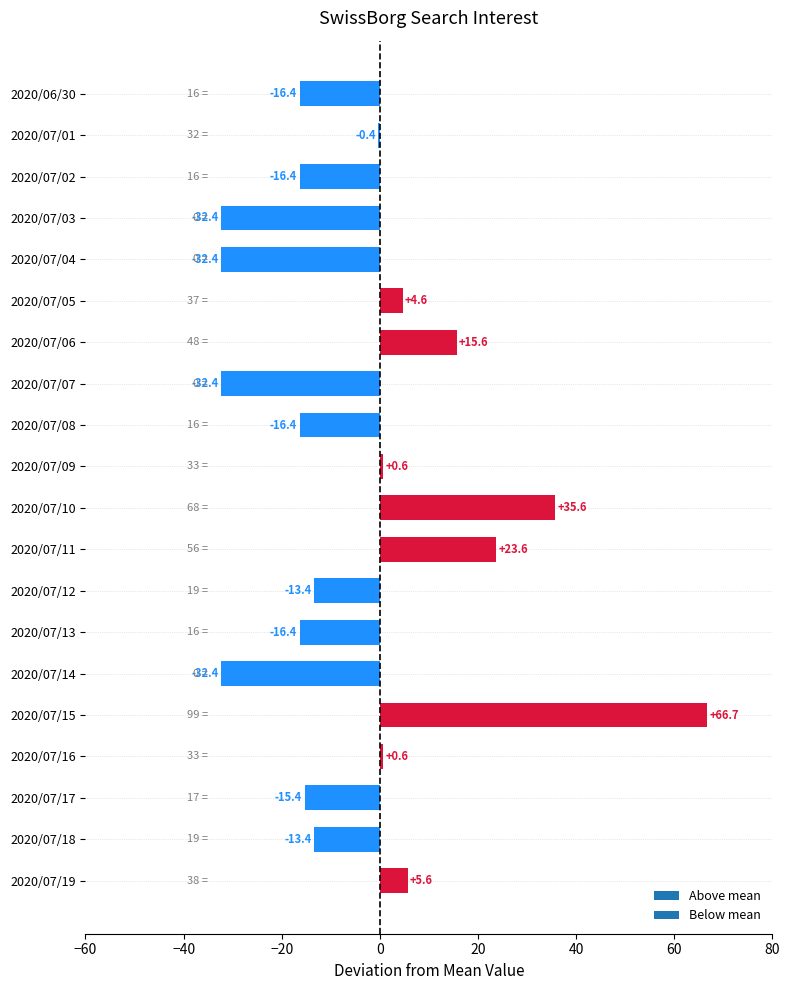

Is it true that the value at 2020/07/12 is -21.6?

False